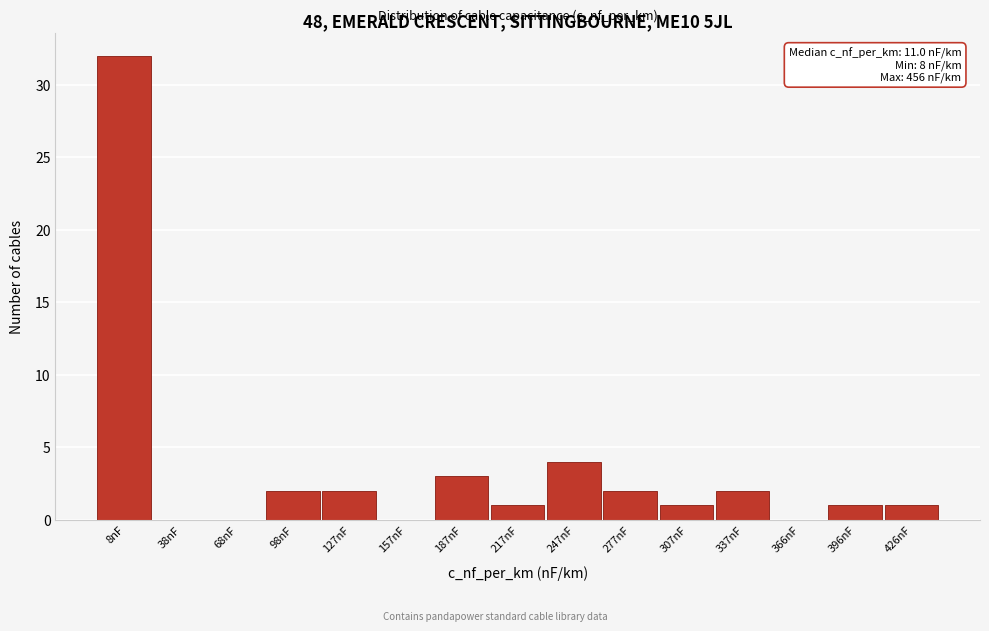

Reading left to right, list all the values displayed in this chart.

8nF=32	38nF=0	68nF=0	98nF=2	127nF=2	157nF=0	187nF=3	217nF=1	247nF=4	277nF=2	307nF=1	337nF=2	366nF=0	396nF=1	426nF=1